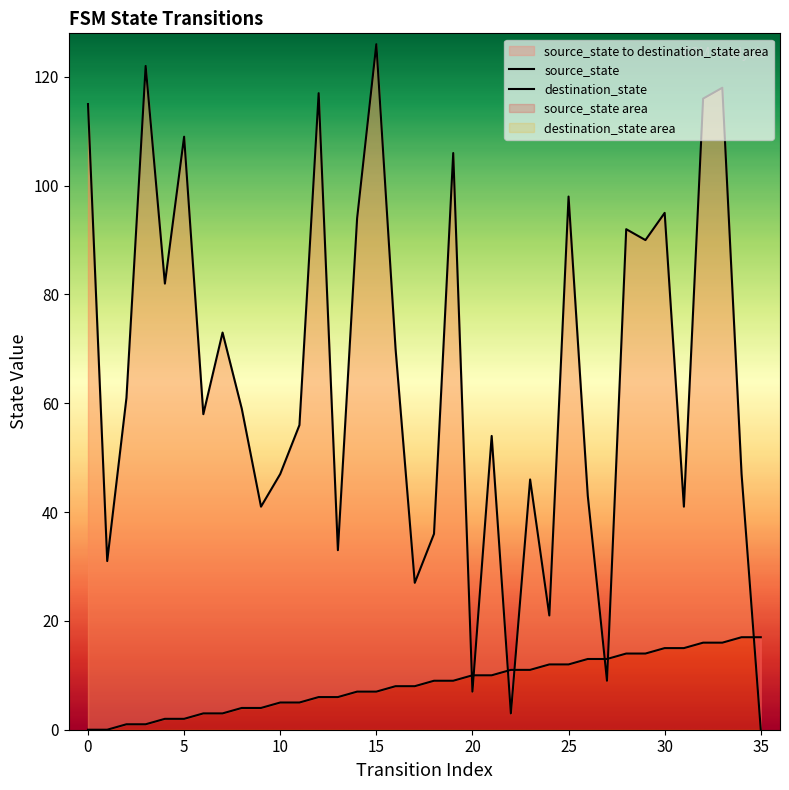

Rank the series by their average value, from lowest to highest.

source_state, destination_state